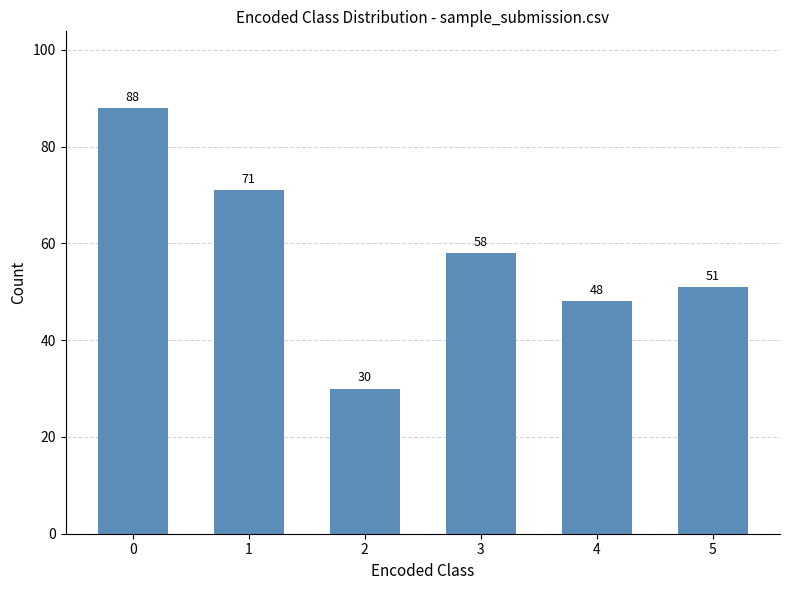

Rank the categories by value from highest to lowest.

0, 1, 3, 5, 4, 2